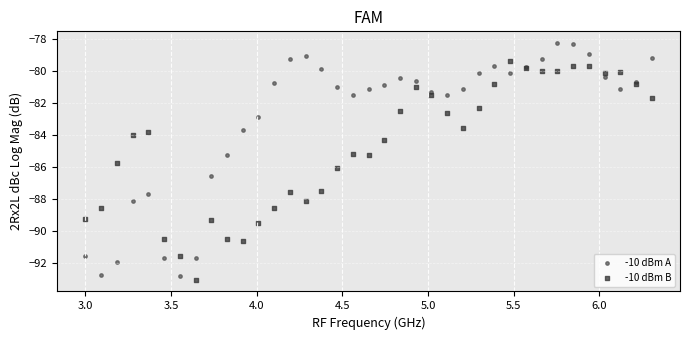

What is the X range (max minus min) for the scatter plot?

3.3